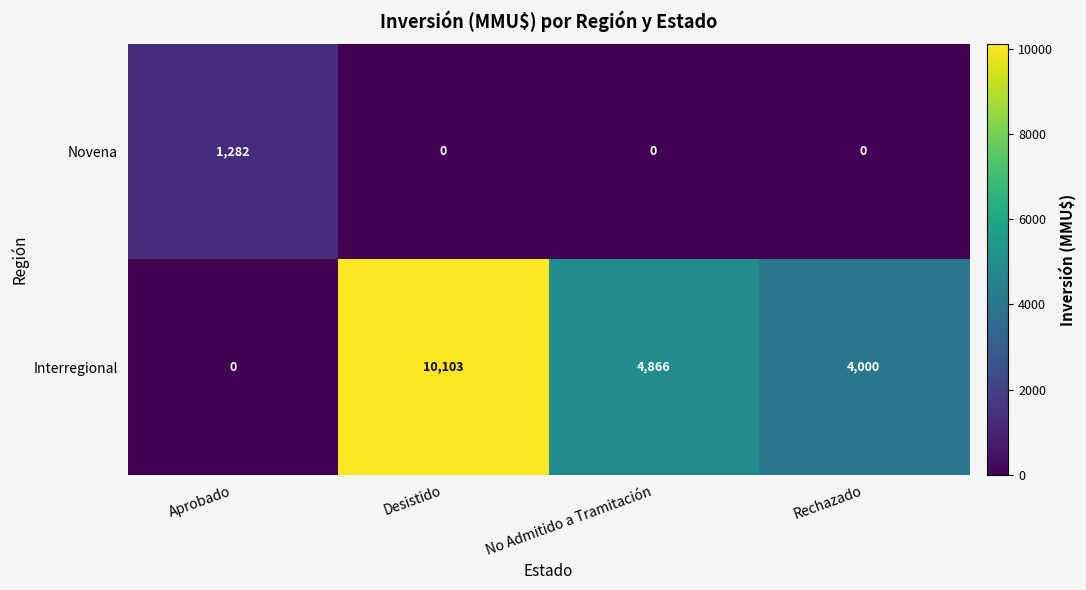

How many Novena values are between 0 and 1282?

4